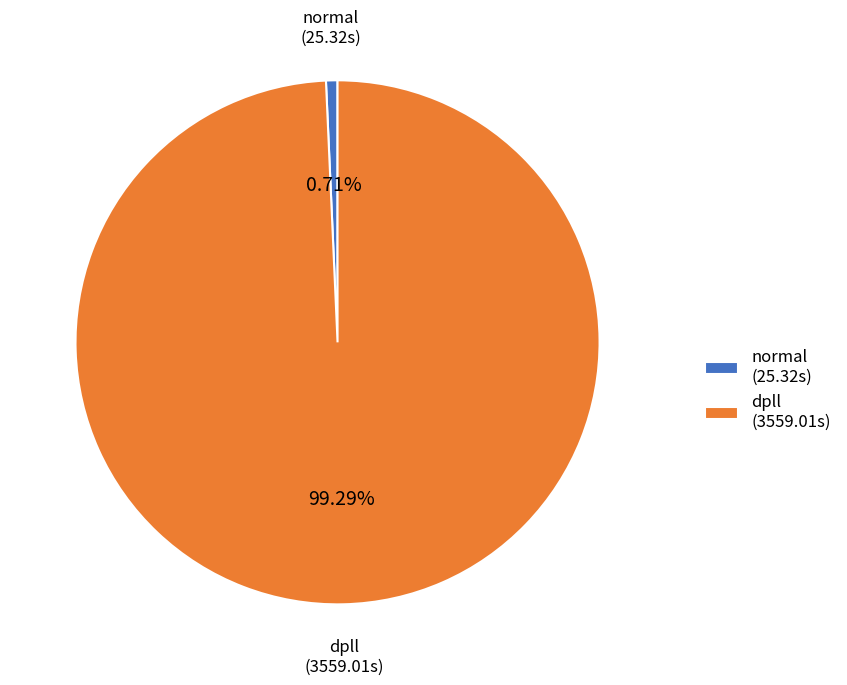

Is there a majority slice in this chart?

Yes